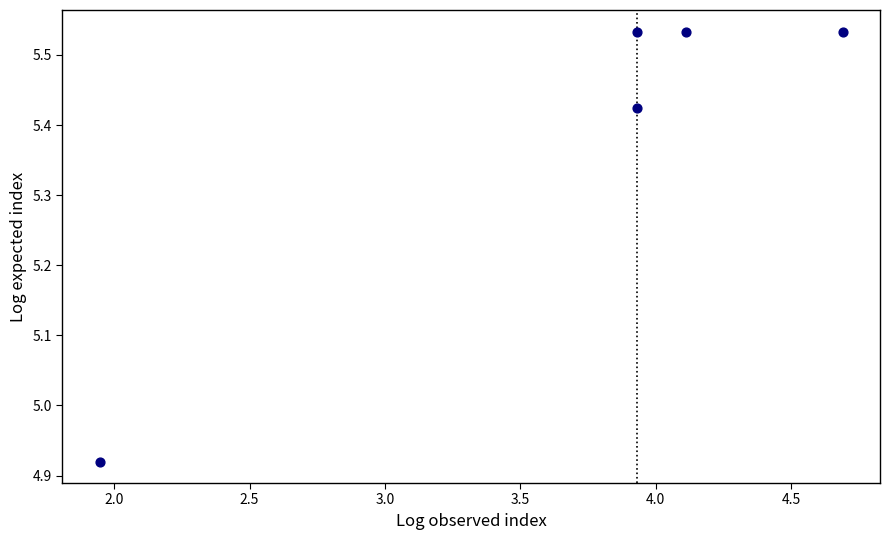

What is the range of Y values (max minus min)?

0.6